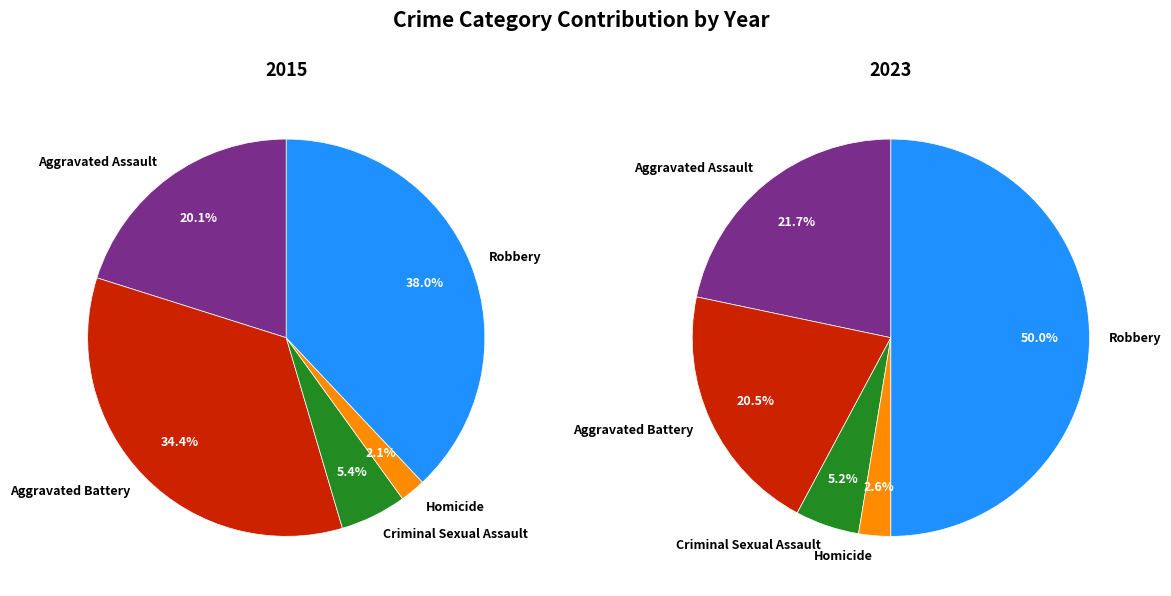

Which series has the widest spread of values?

values_2023